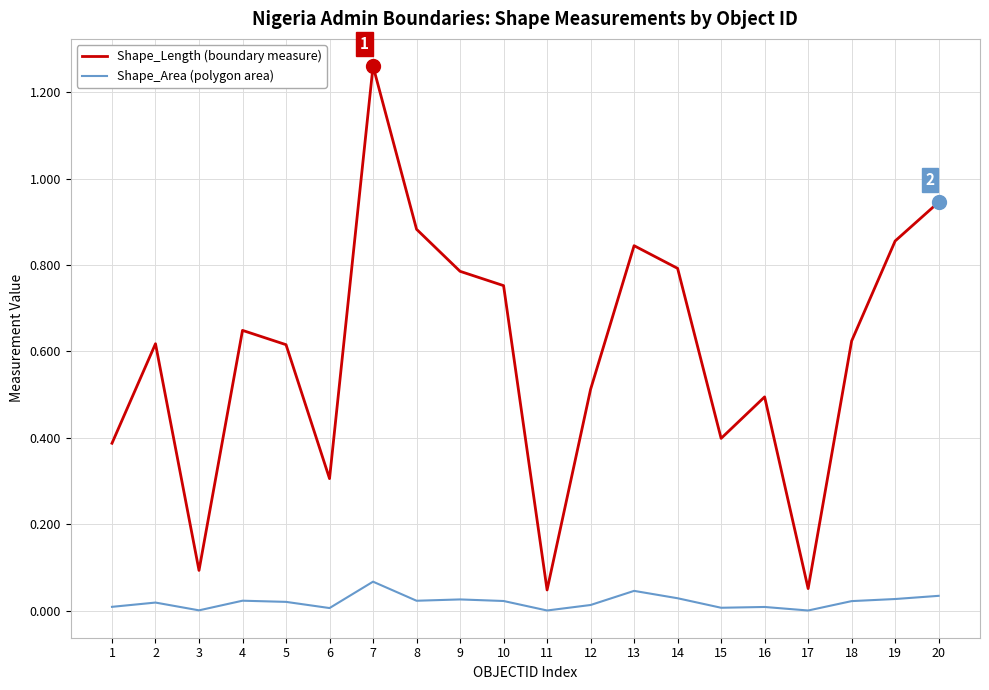

Where is the first local minimum for Shape_Length (boundary measure)?

3